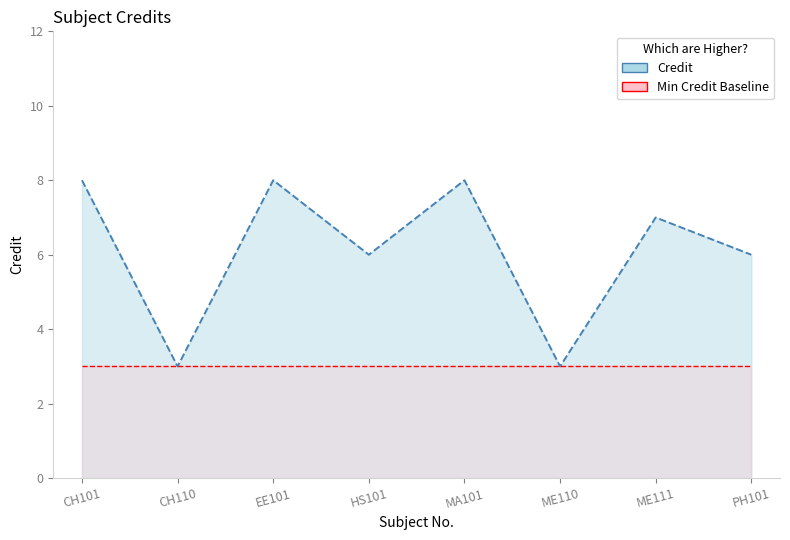

How many interior local valleys (lower than both neighbors) does the data have?

3